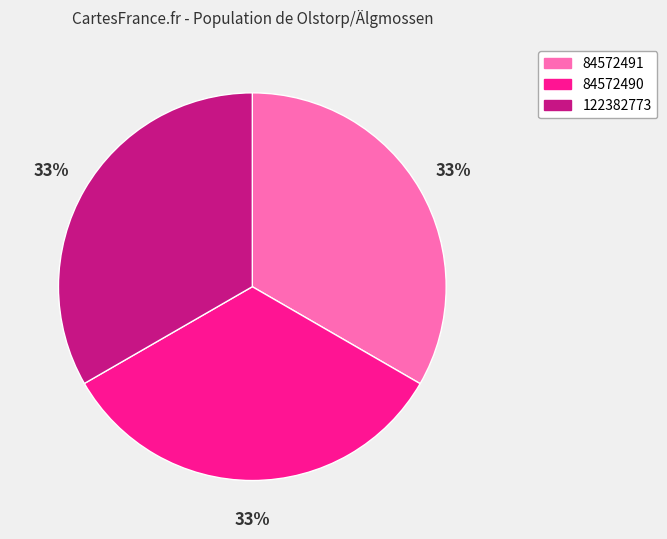

How many segments does this pie chart have?

3